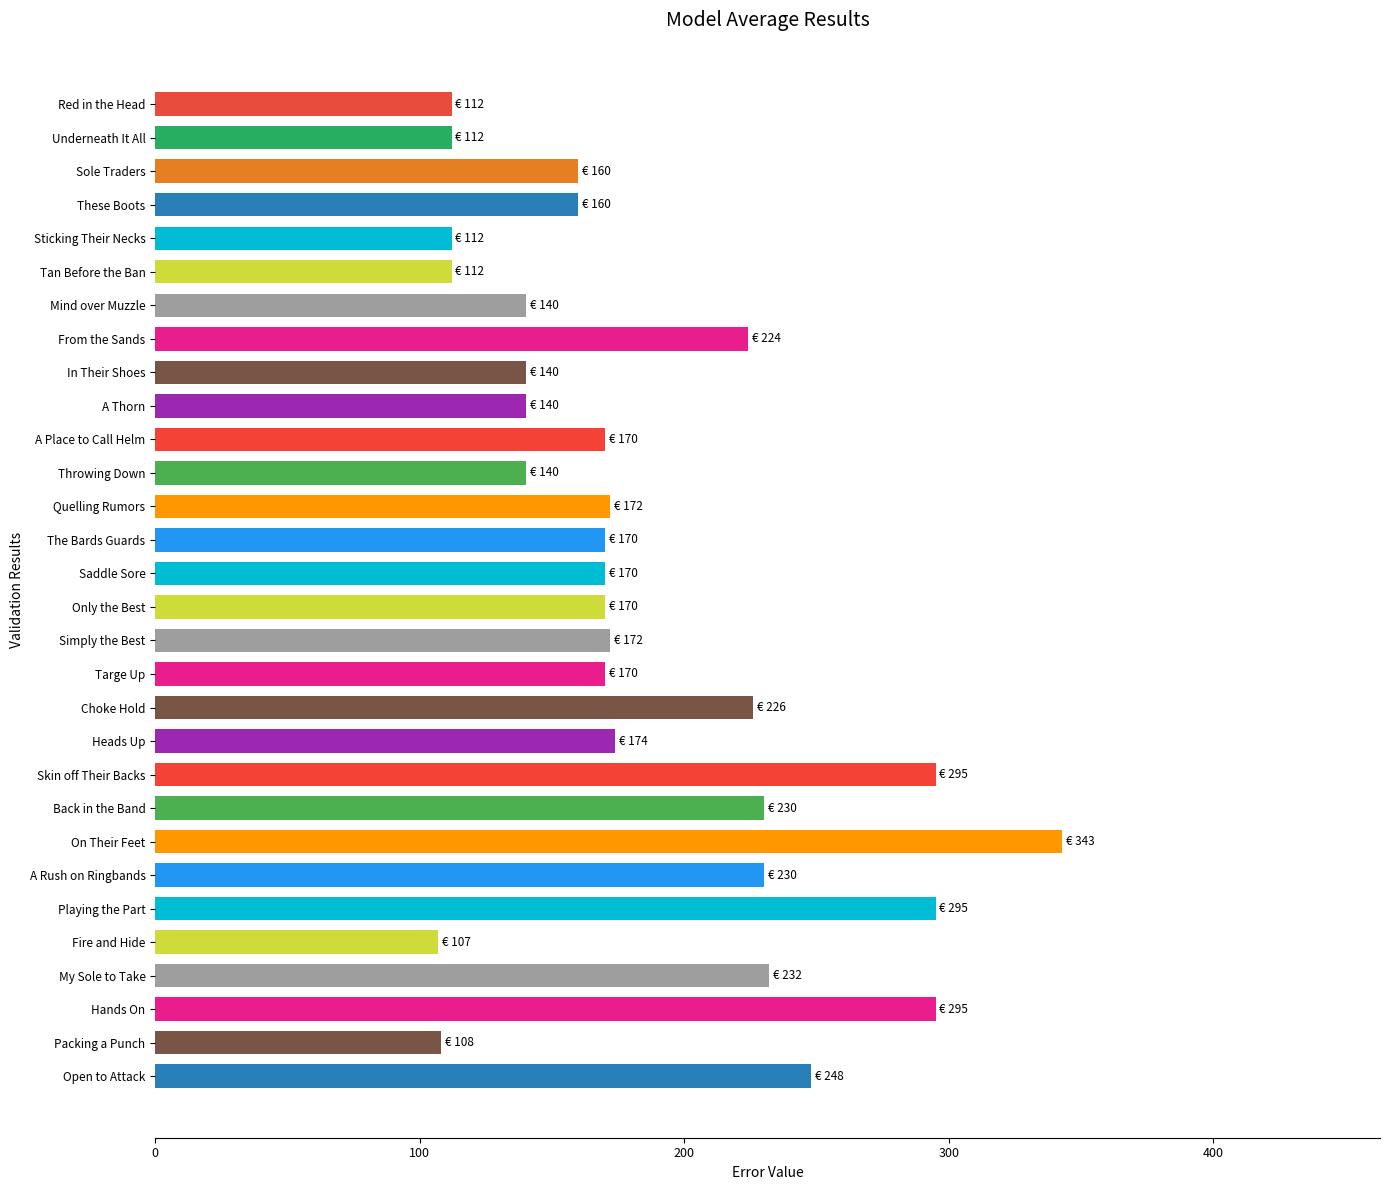

What is the sum of the values at In Their Shoes and Tan Before the Ban?

252